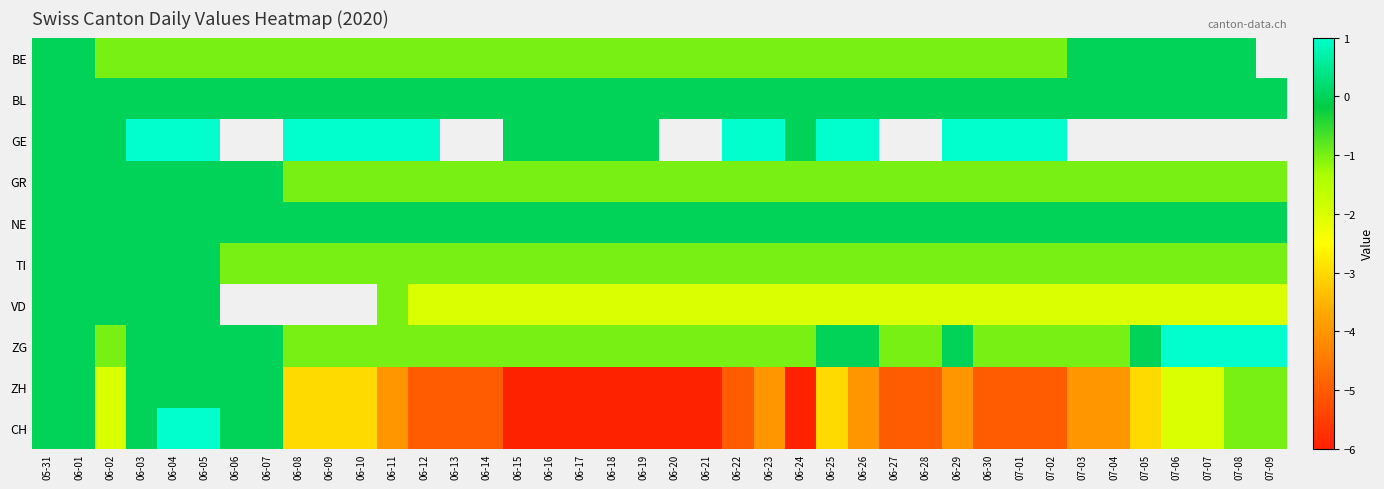

What is the average value of the CH series?

-3.5